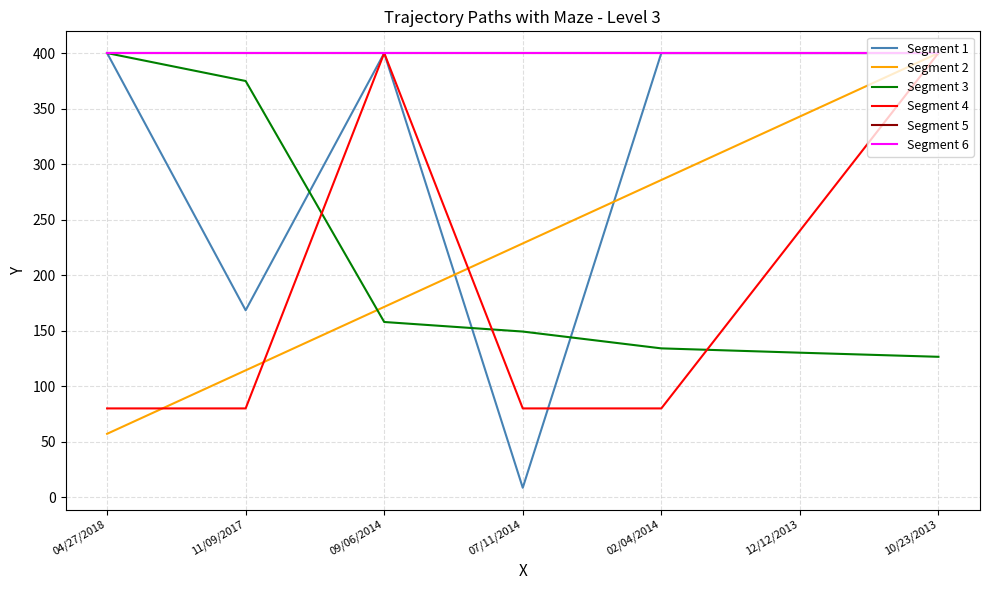

Reading right to left, transcribe all the data shown in this chart.

Segment 1: 10/23/2013=400.0	12/12/2013=400.0	02/04/2014=400.0	07/11/2014=8.5	09/06/2014=400.0	11/09/2017=168.4	04/27/2018=400.0
Segment 2: 10/23/2013=400.0	12/12/2013=342.9	02/04/2014=285.7	07/11/2014=228.6	09/06/2014=171.4	11/09/2017=114.3	04/27/2018=57.1
Segment 3: 10/23/2013=126.5	12/12/2013=130.2	02/04/2014=134.1	07/11/2014=149.2	09/06/2014=157.8	11/09/2017=374.8	04/27/2018=400.0
Segment 4: 10/23/2013=400.0	12/12/2013=240.0	02/04/2014=80.0	07/11/2014=80.0	09/06/2014=400.0	11/09/2017=80.0	04/27/2018=80.0
Segment 5: 10/23/2013=400.0	12/12/2013=400.0	02/04/2014=400.0	07/11/2014=400.0	09/06/2014=400.0	11/09/2017=400.0	04/27/2018=400.0
Segment 6: 10/23/2013=400.0	12/12/2013=400.0	02/04/2014=400.0	07/11/2014=400.0	09/06/2014=400.0	11/09/2017=400.0	04/27/2018=400.0